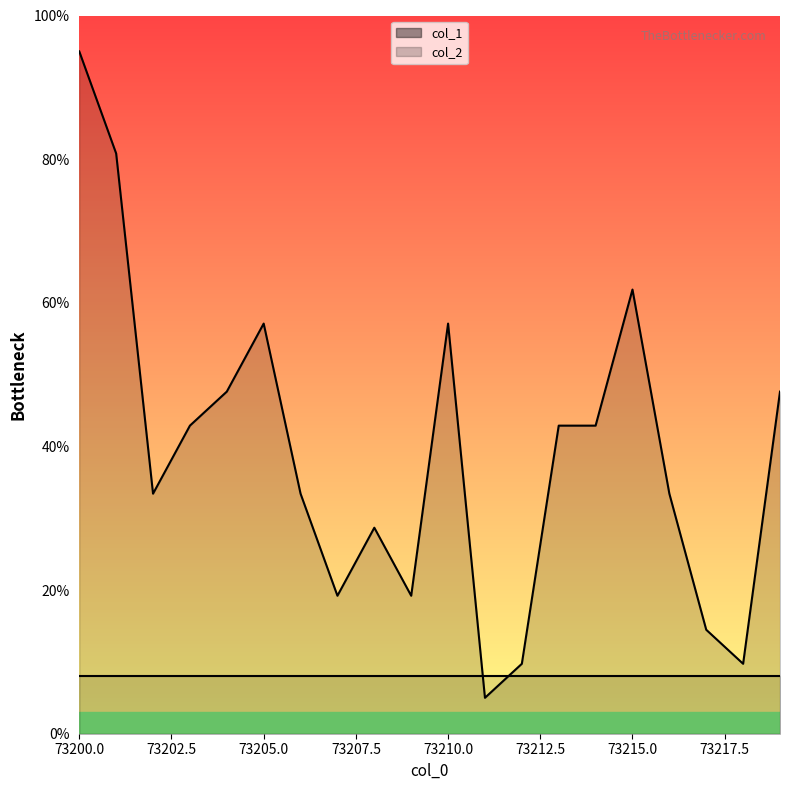

At which category does the data reach its first local valley?

73202